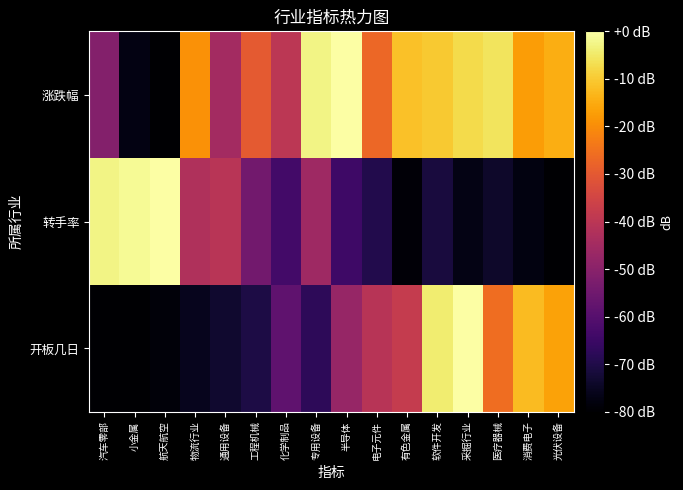

Which label corresponds to the largest value in the chart?

半导体